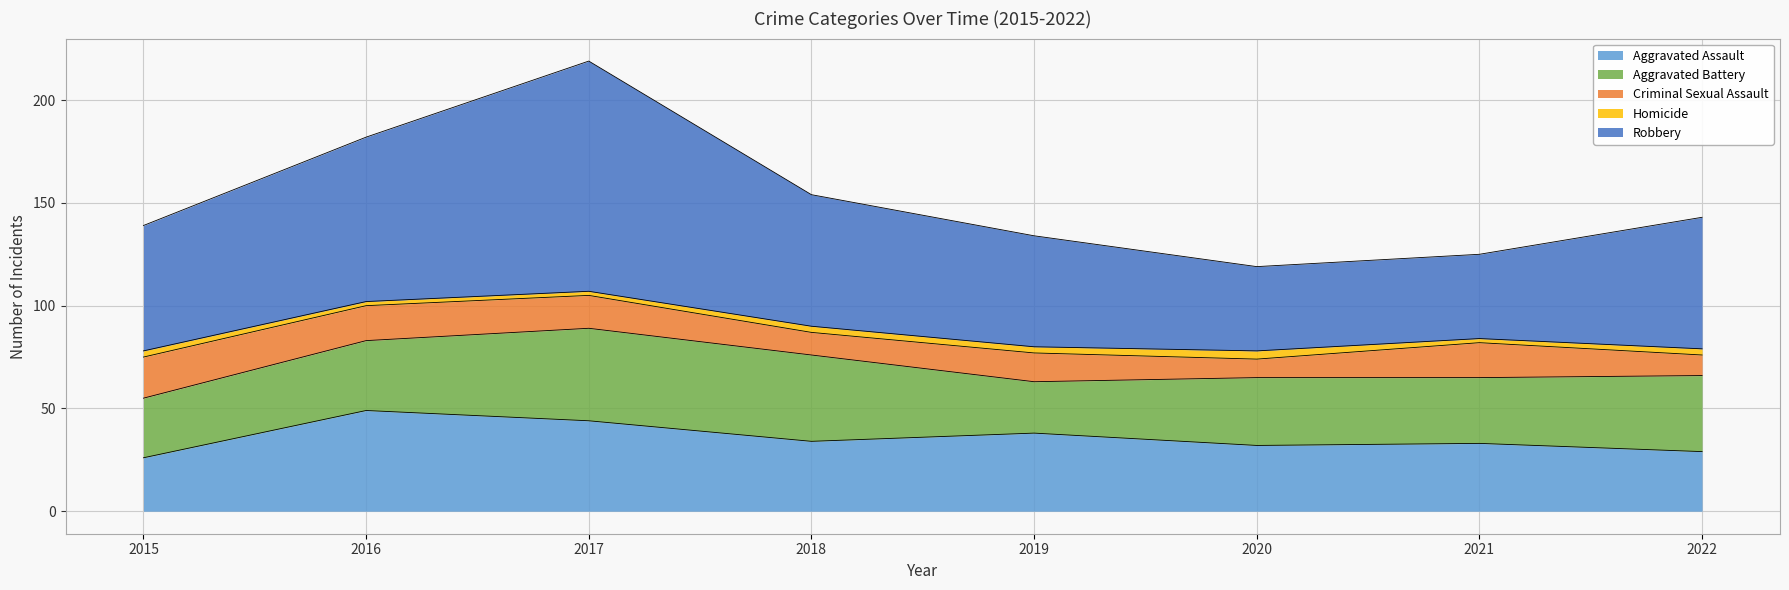

In Robbery, how many points are higher than both neighbors (excluding endpoints)?

1